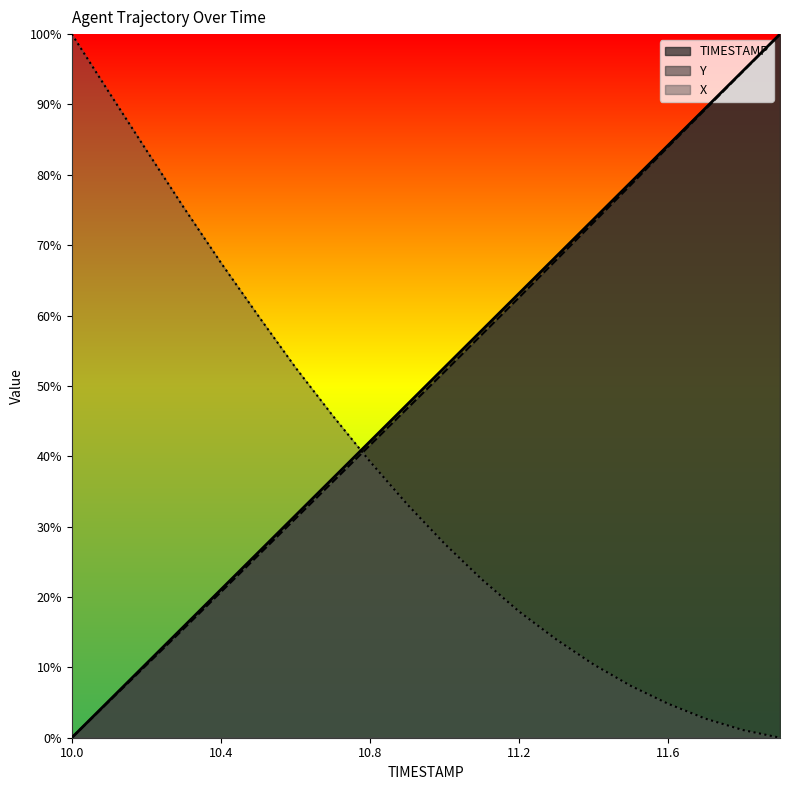

At which category does the chart reach its minimum across all series?

10.0